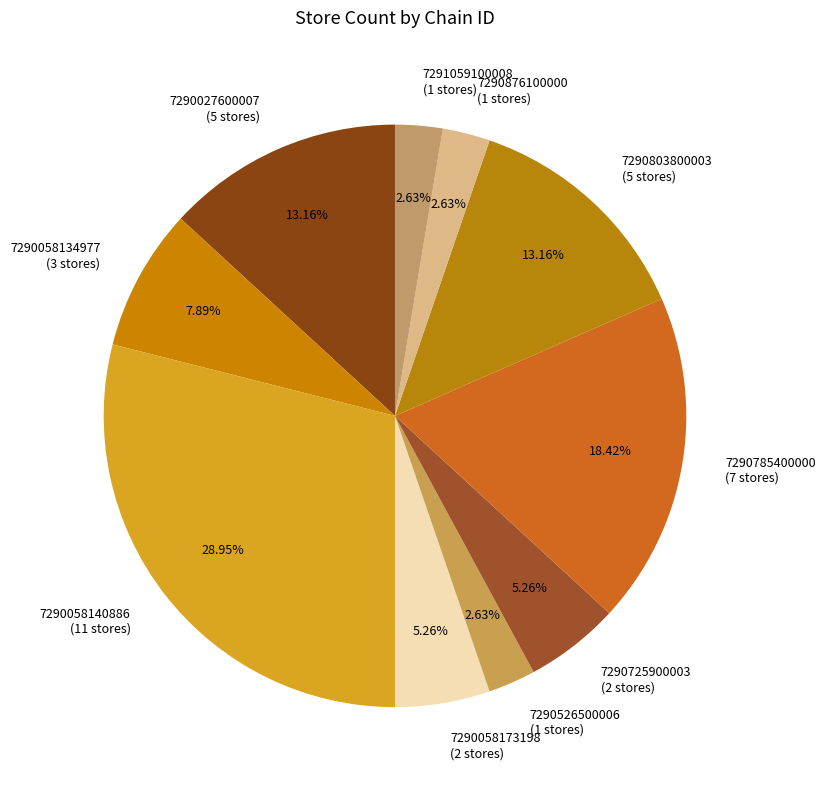

To the nearest percent, what is the average slice percentage?

10%